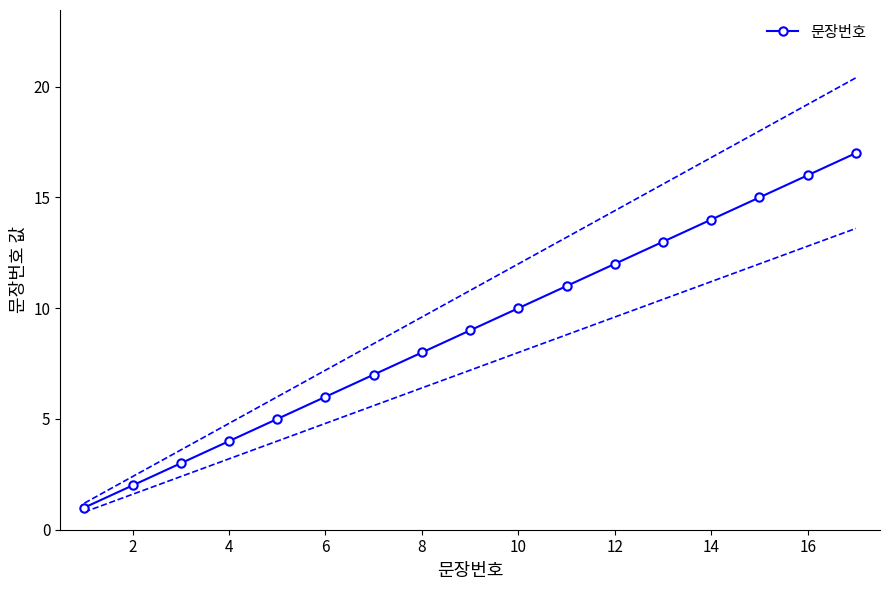

What is the average value?

9